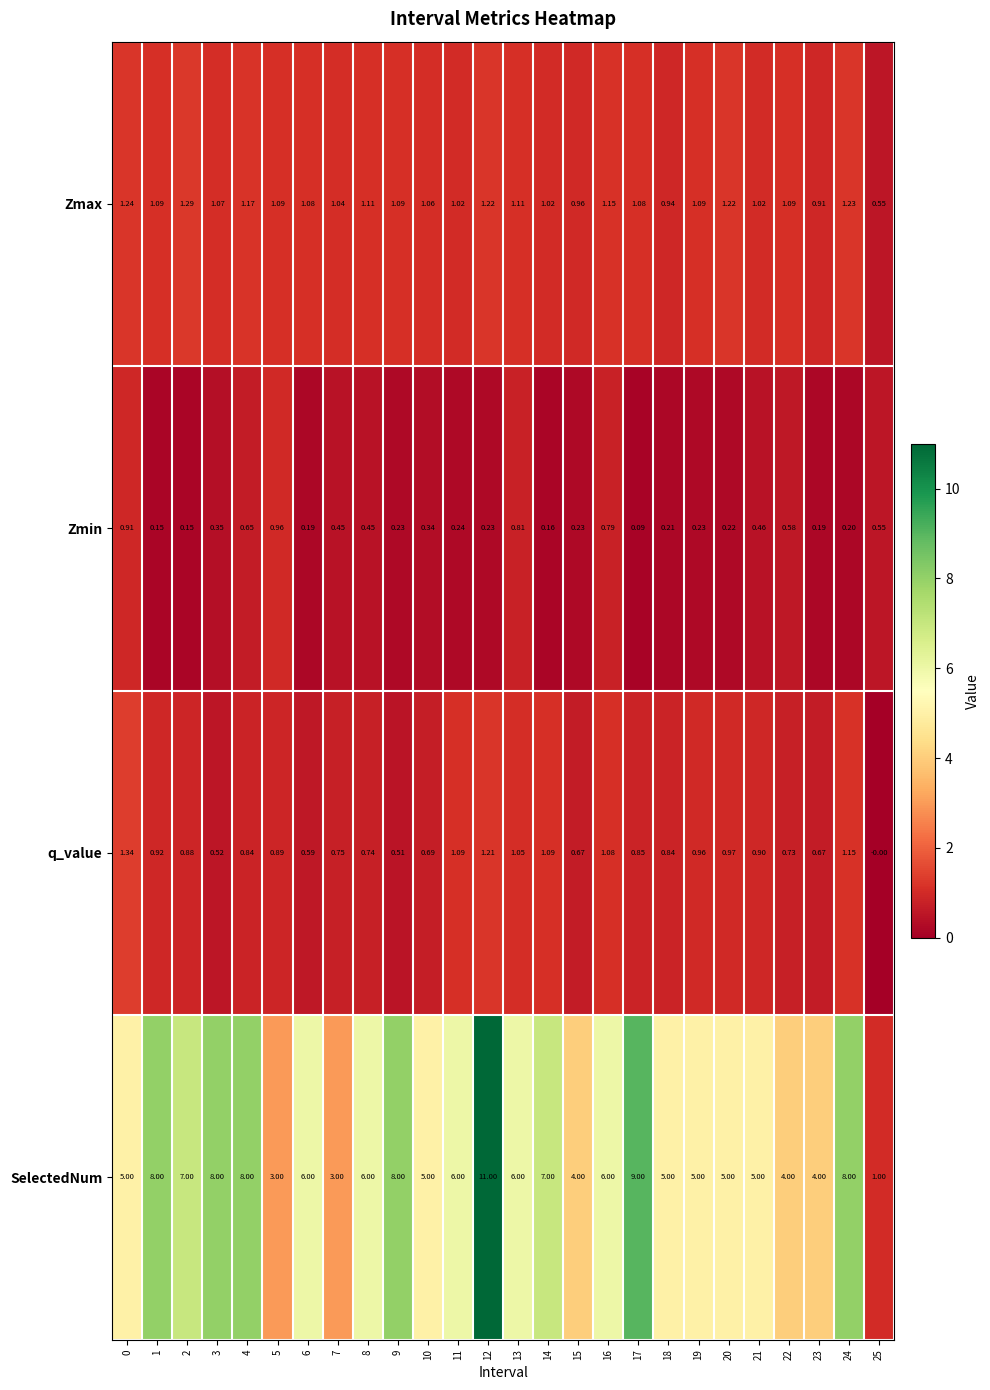

Which series has the largest total across all categories?

SelectedNum